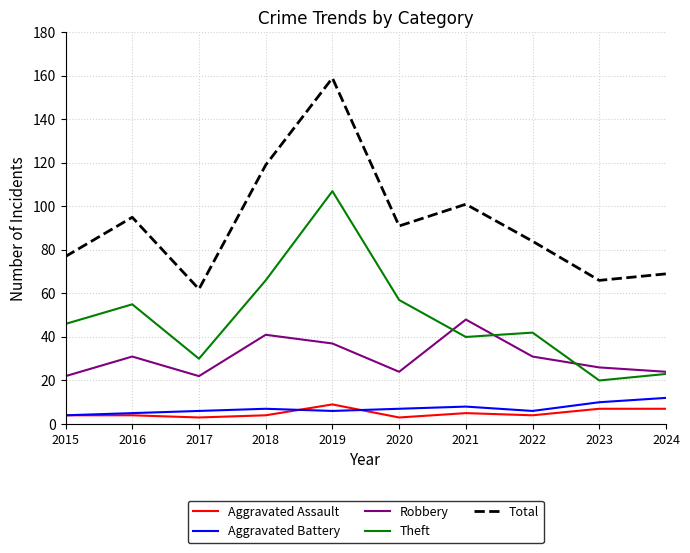

True or false: Total and Theft intersect in this chart.

False